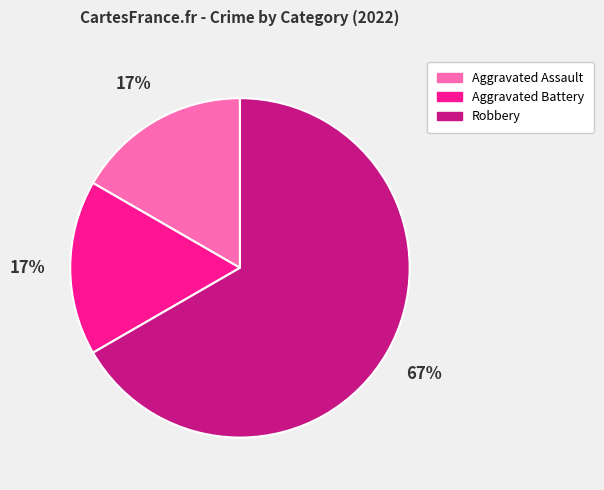

Which category accounts for the majority?

Robbery